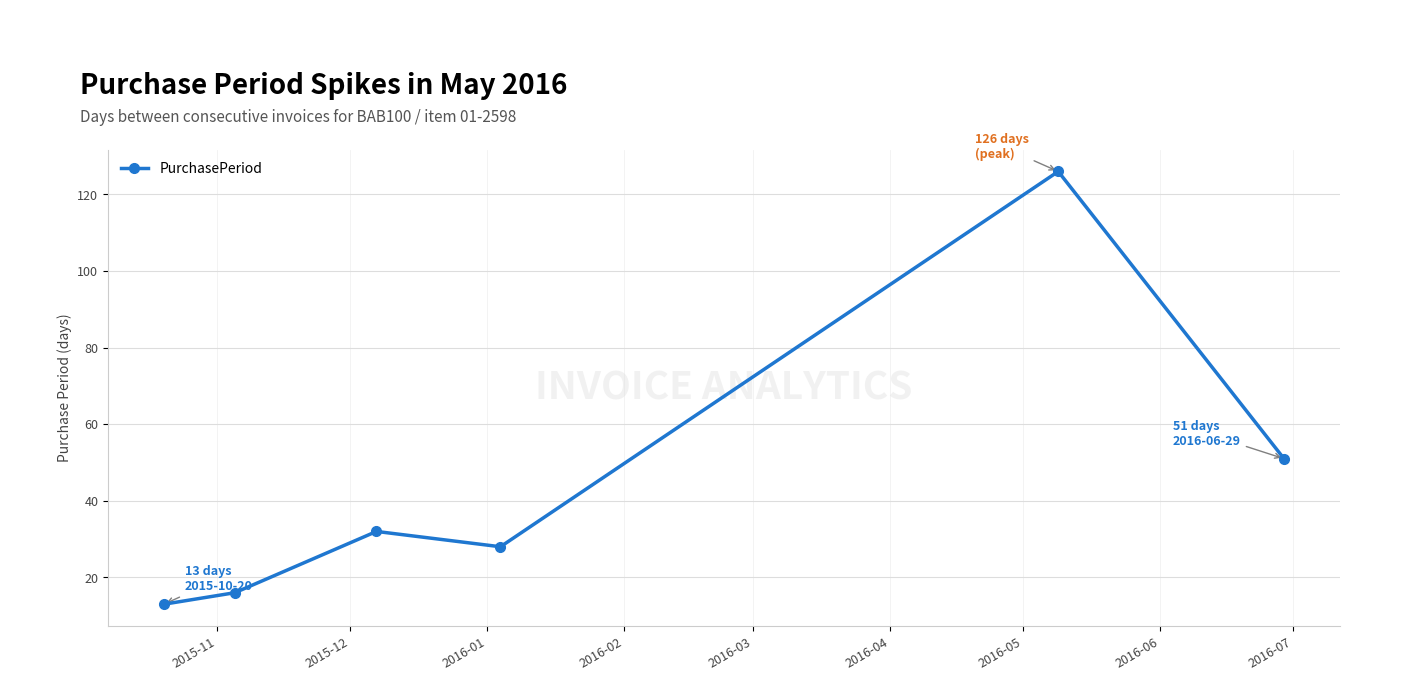

What is the smallest value displayed?

13